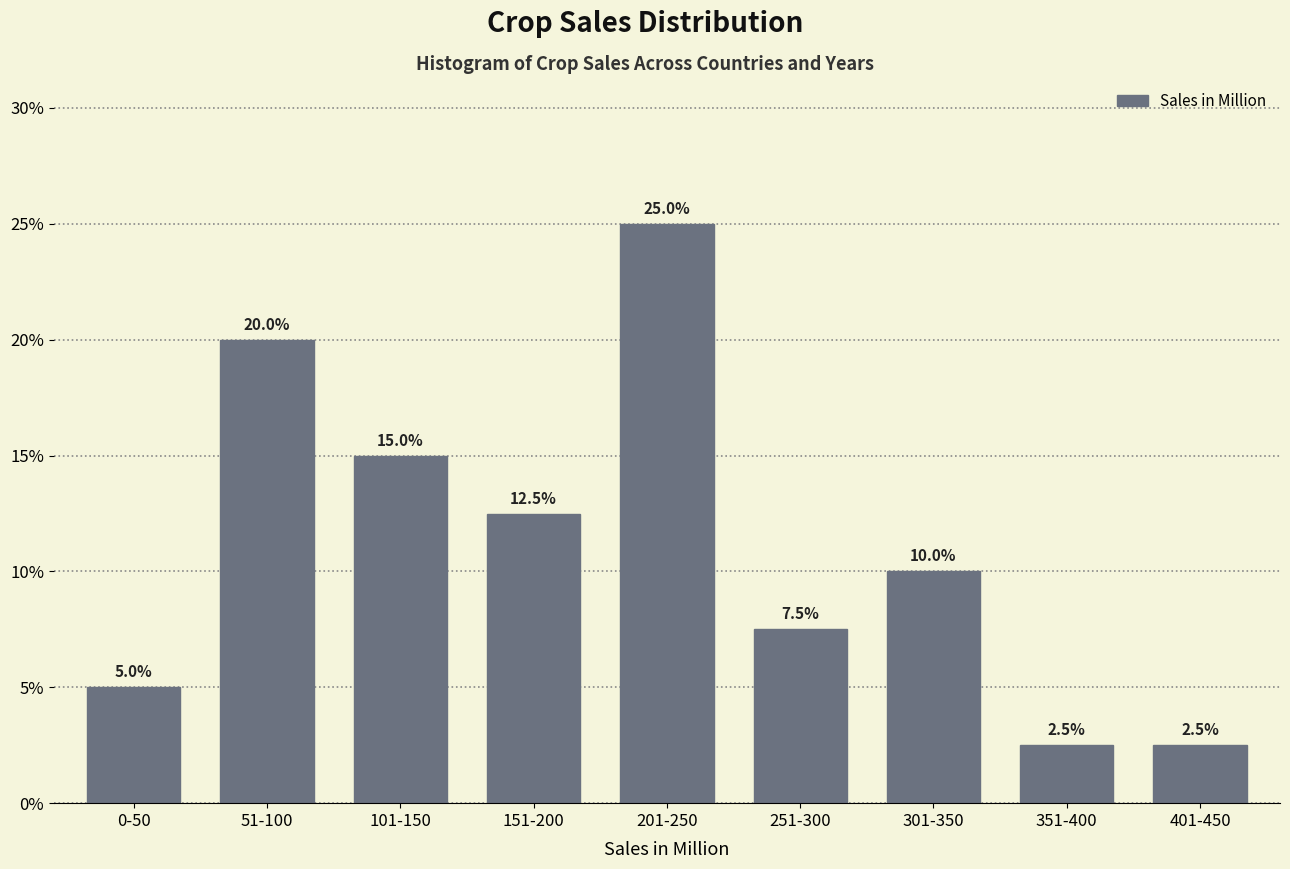

Reading right to left, transcribe all the data shown in this chart.

401-450=2.5	351-400=2.5	301-350=10.0	251-300=7.5	201-250=25.0	151-200=12.5	101-150=15.0	51-100=20.0	0-50=5.0